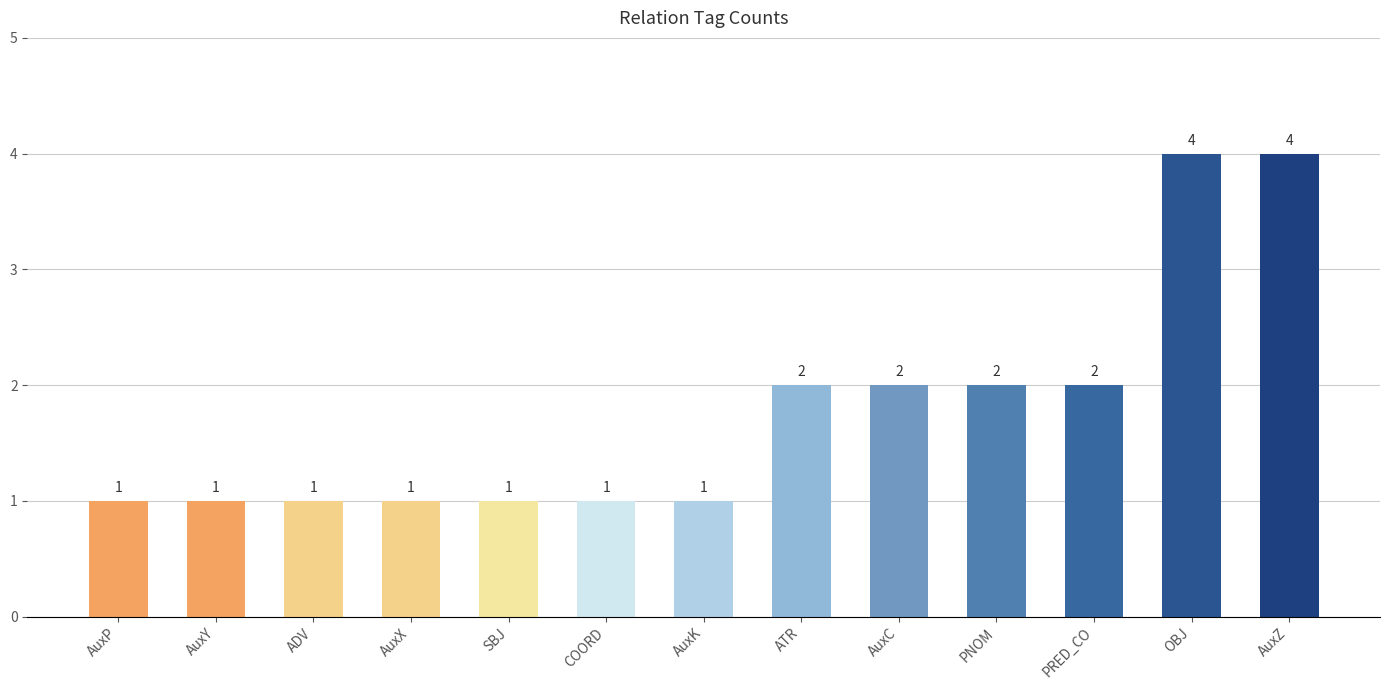

The value at AuxY is 1. True or false?

True